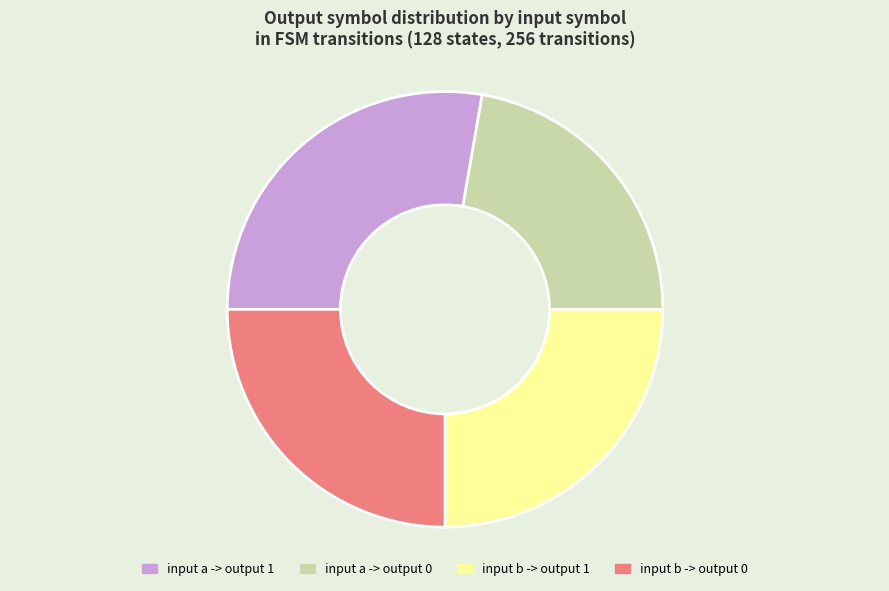

Is it true that input b -> output 1 is 25% of the pie?

True